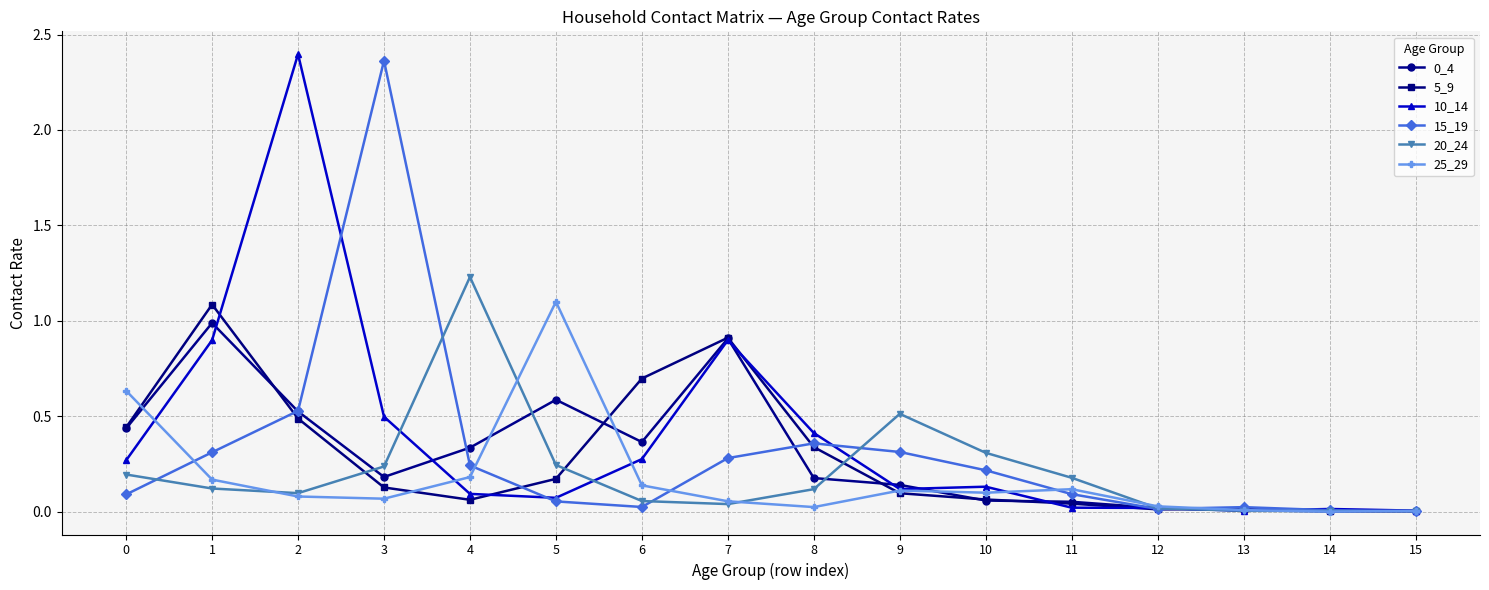

What is the difference between the highest and lowest values at 5?

1.0